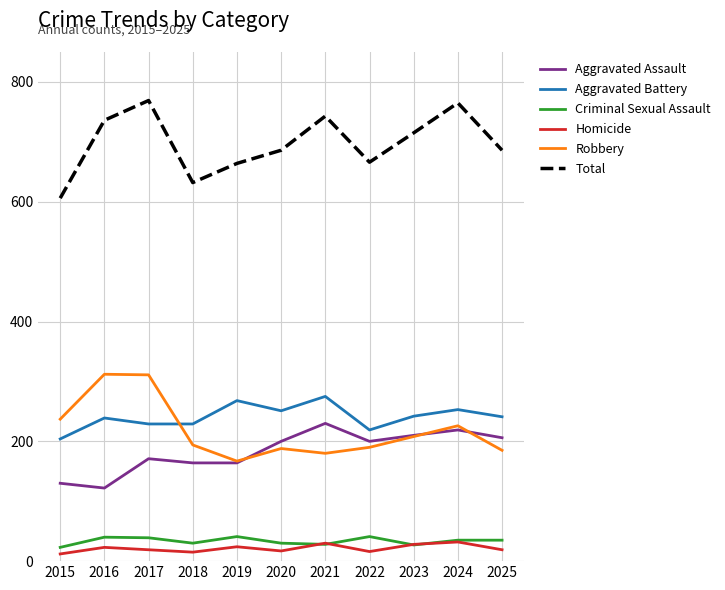

True or false: Total and Aggravated Assault intersect in this chart.

False